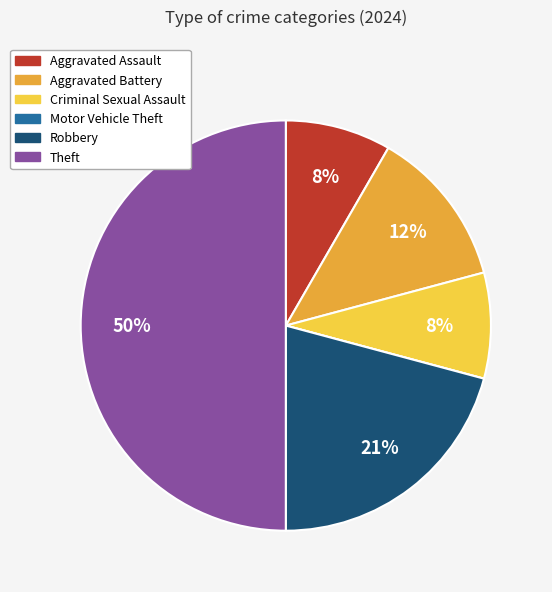

Between Theft and Criminal Sexual Assault, which is larger?

Theft